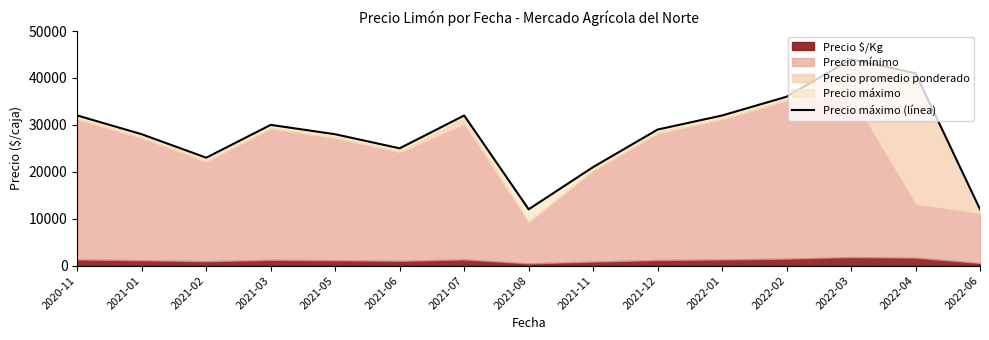

What is the sum of the values at 2022-06 and 2022-02?

48000